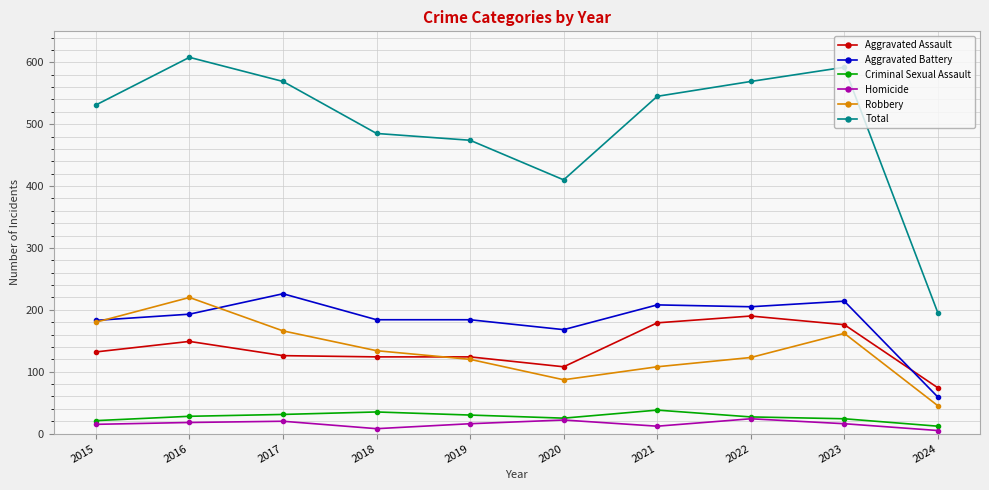

True or false: Aggravated Assault has a value of 176 at 2023.

True